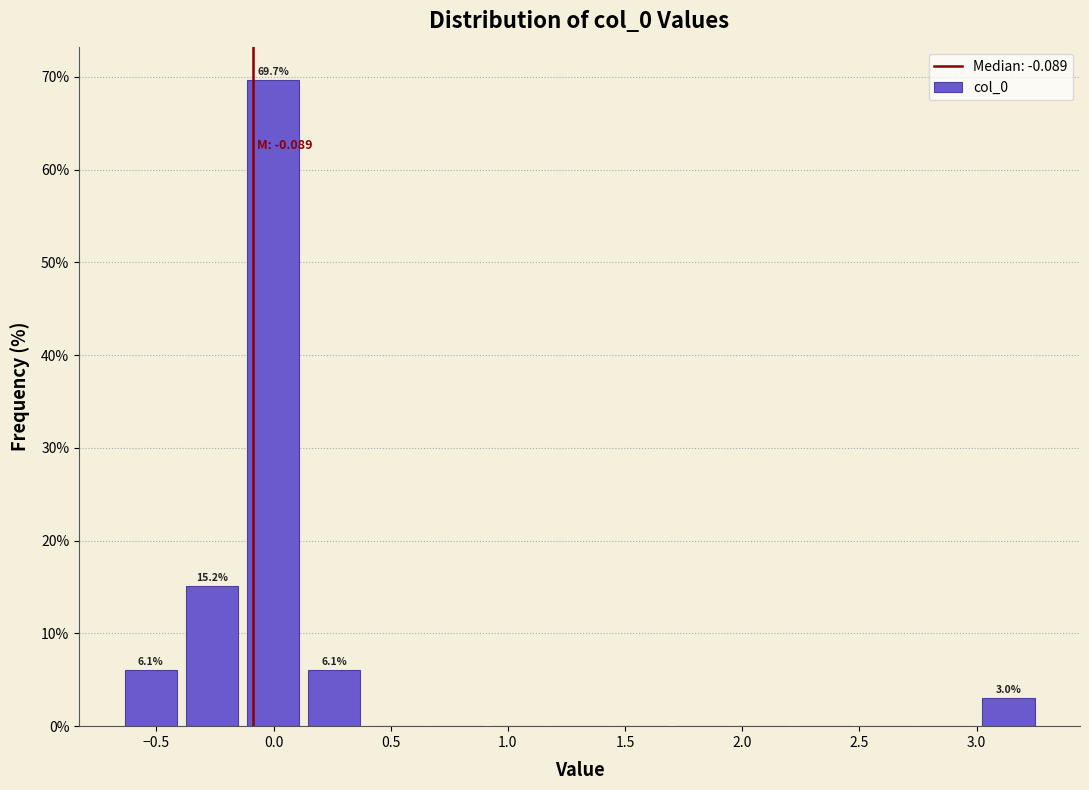

Over which range of the x-axis is the bar tallest?

-0.15 to 0.15